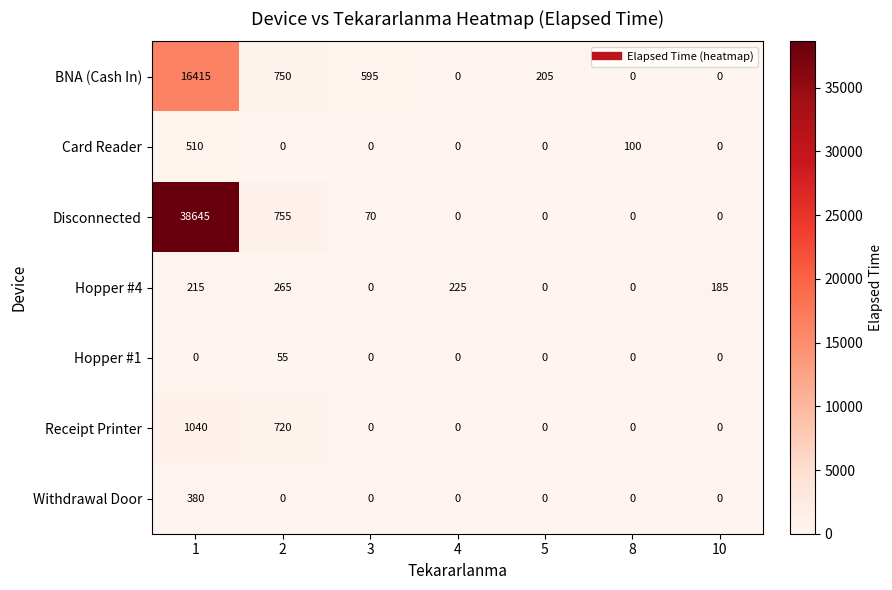

Between 3 and 4, which series saw the biggest shift?

BNA (Cash In)